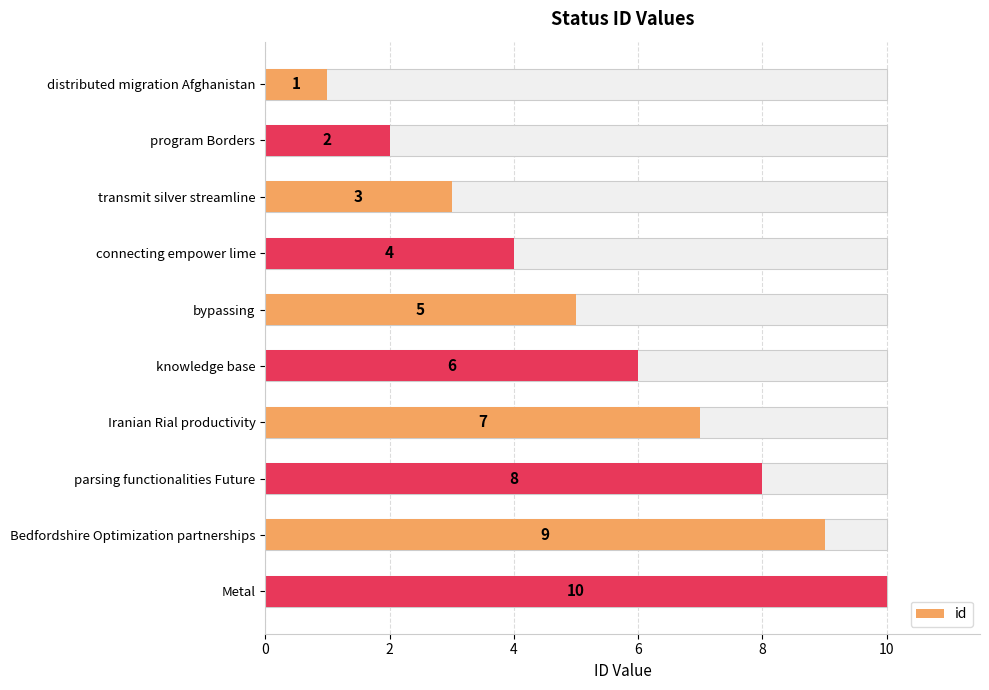

Count the number of data series in this chart.

1